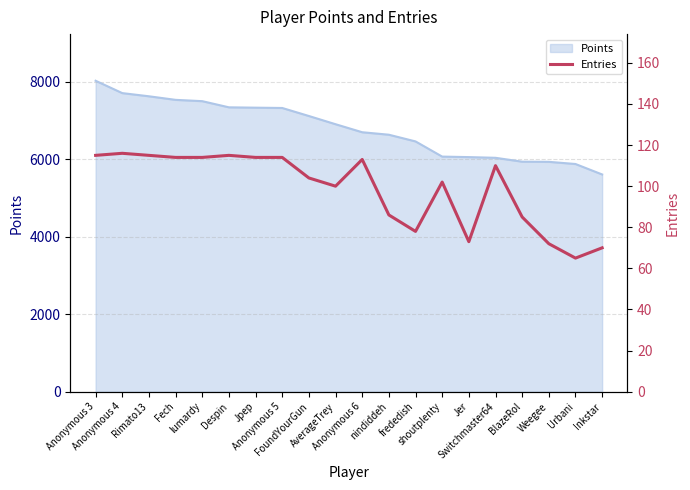

What is the difference between the maximum and minimum values?

51